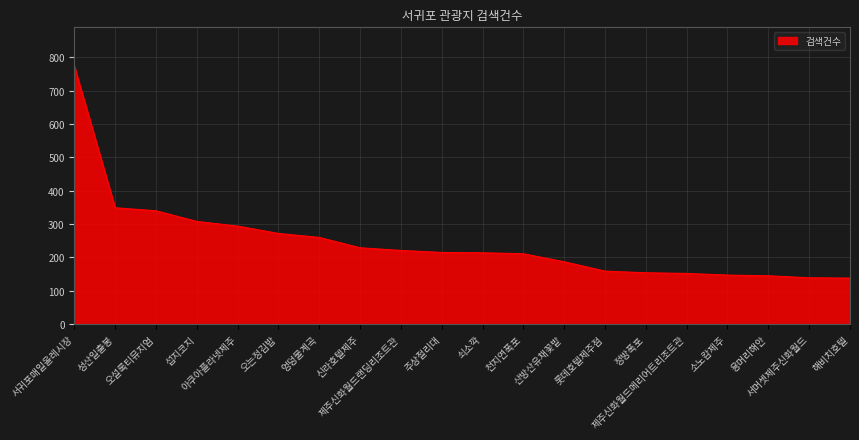

What is the greatest value displayed?

774